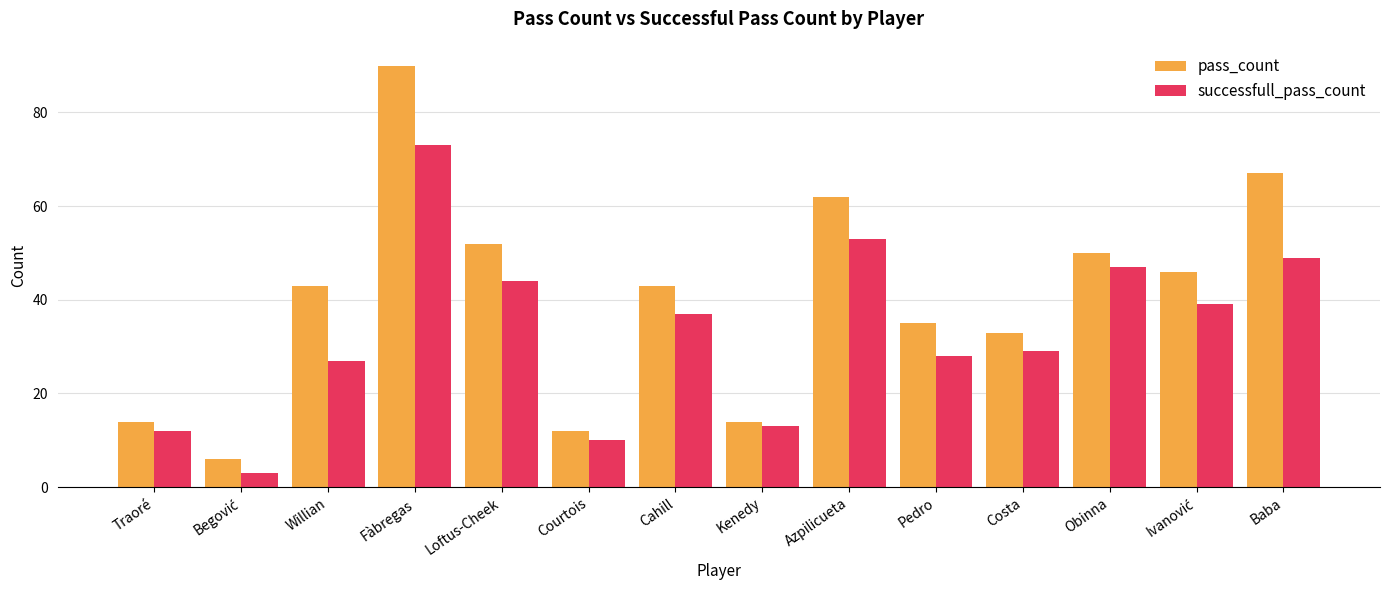

List the series in order of their peak value, highest first.

pass_count, successfull_pass_count